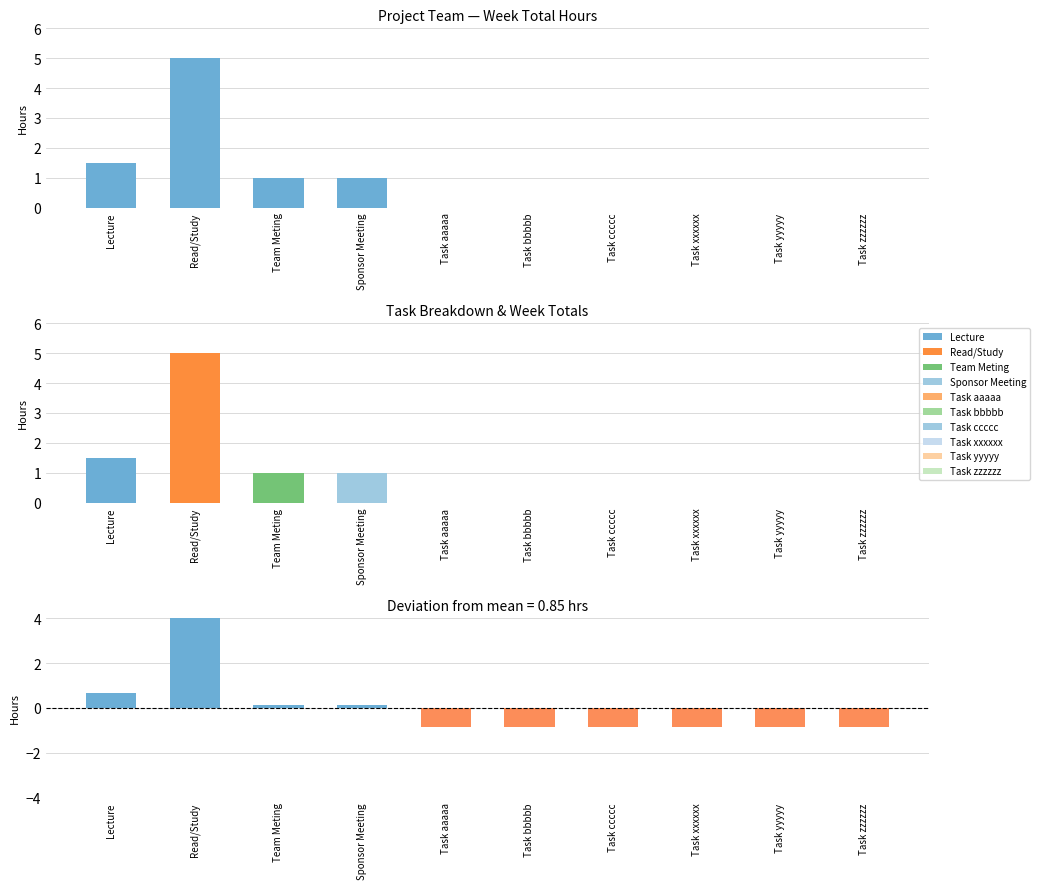

How many data points in Deviation from mean are above 0?

4